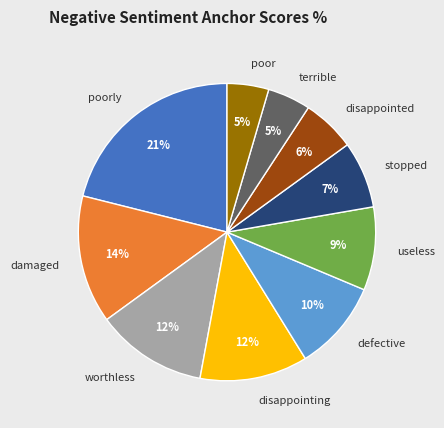

To the nearest percent, what is the average slice percentage?

10%